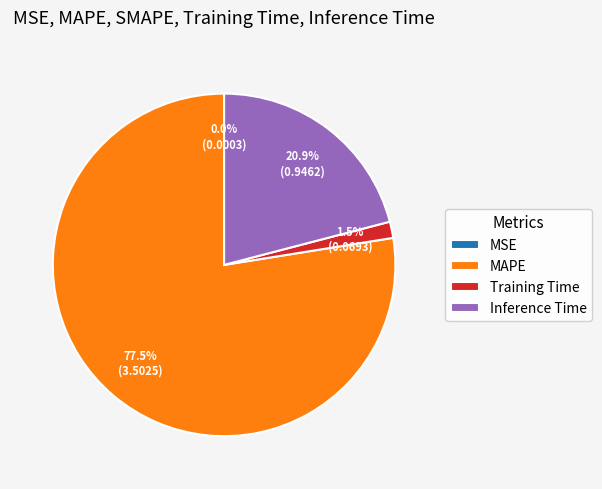

Do MAPE and Inference Time together represent more than half of the pie?

Yes